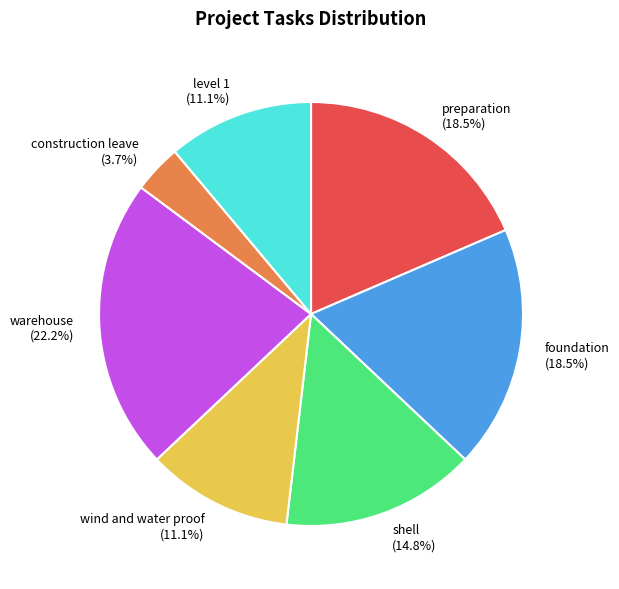

Which has a higher value, shell or foundation?

foundation